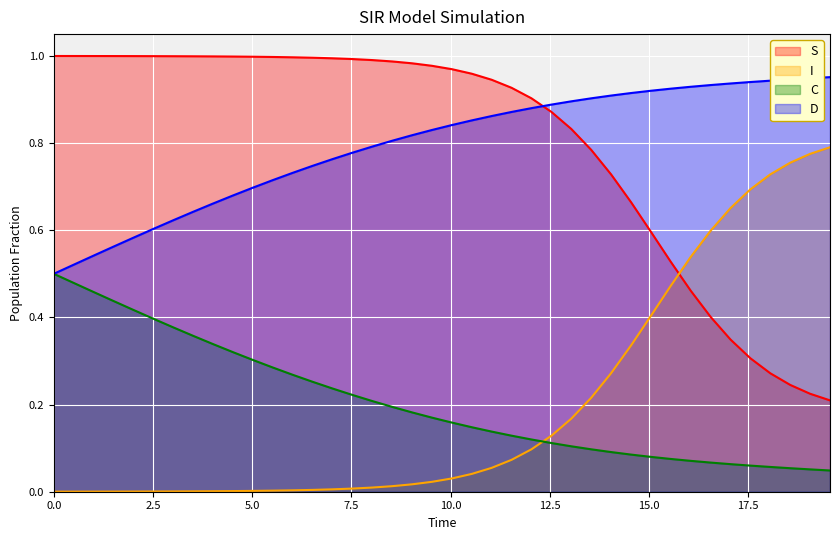

List the series in order of their peak value, highest first.

S, D, I, C